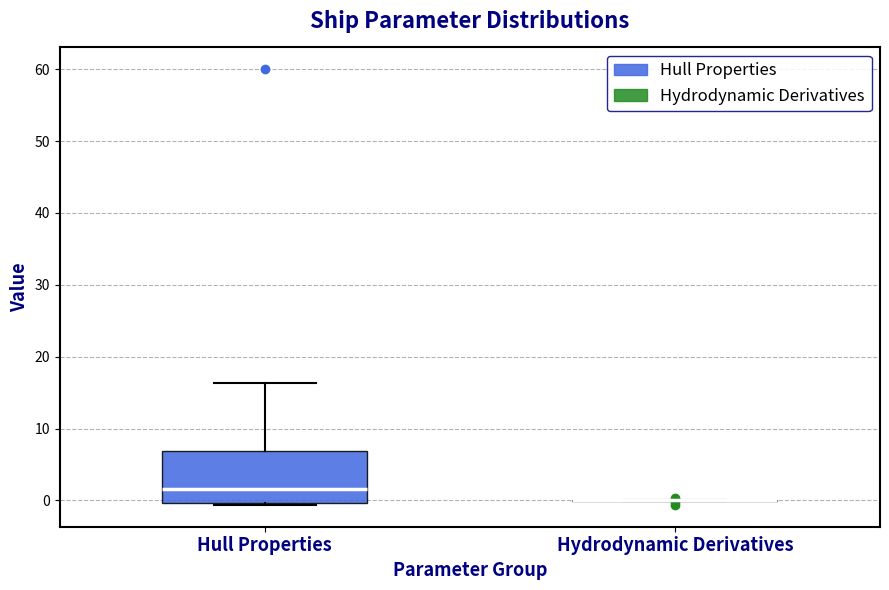

Reading left to right, transcribe this box plot: for each box, give where its median line is, the range the box spans, and where its two whiskers end, as read against the y-axis. The values are not printed on the chart, so give them approximately, as read against the axis.

Hull Properties: median 2, box 0 to 7, whiskers -1 to 16
Hydrodynamic Derivatives: box collapsed to a line at 0, whiskers 0 to 0